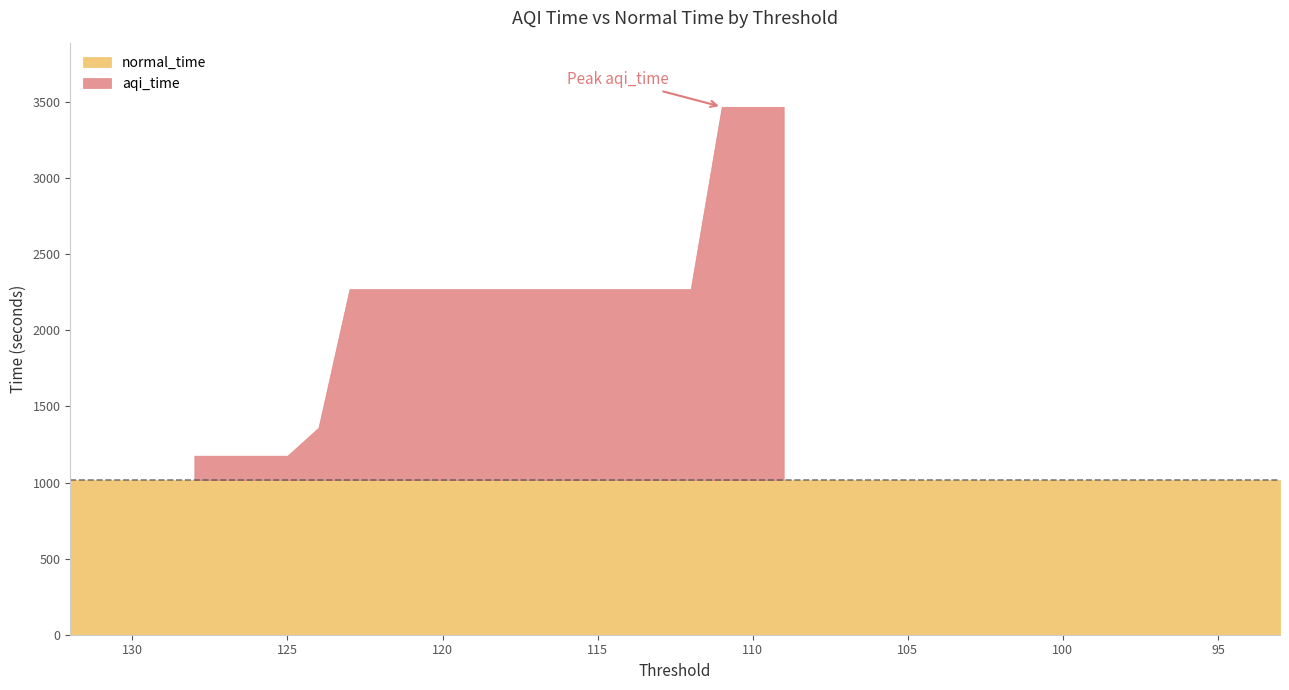

True or false: normal_time and aqi_time cross at least once.

False